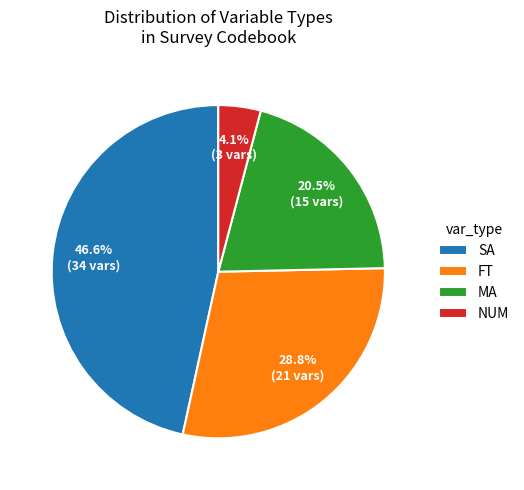

How many slices are in this pie chart?

4